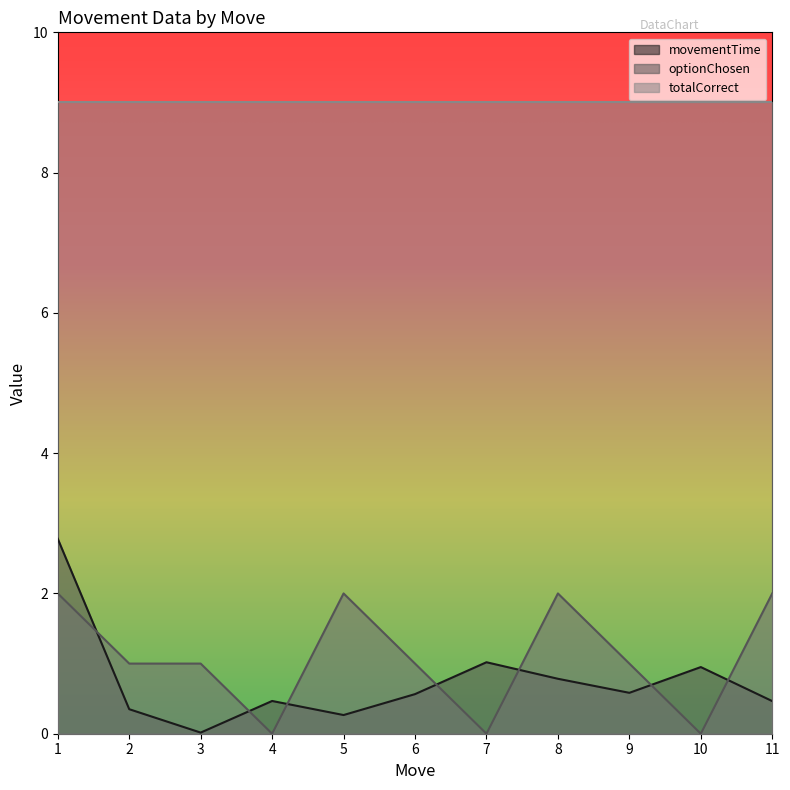

The value of movementTime at 11 is 0.5. True or false?

True